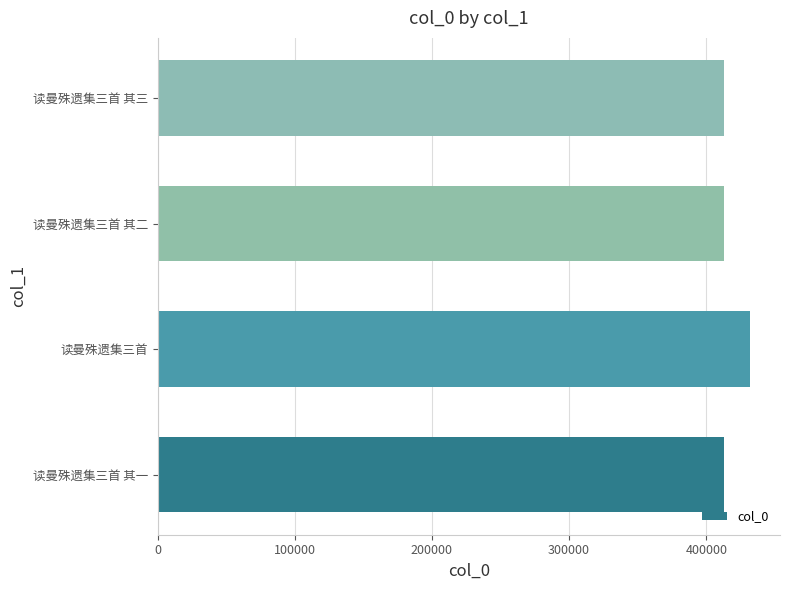

Does the chart contain any negative values?

No